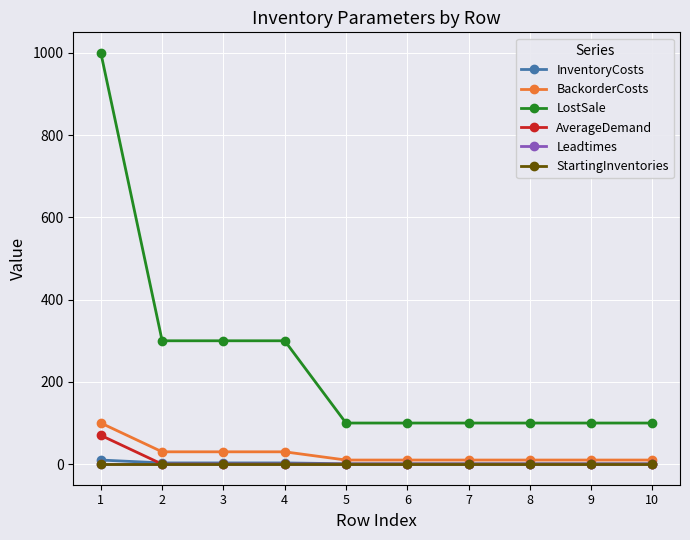

True or false: LostSale and Leadtimes intersect in this chart.

False